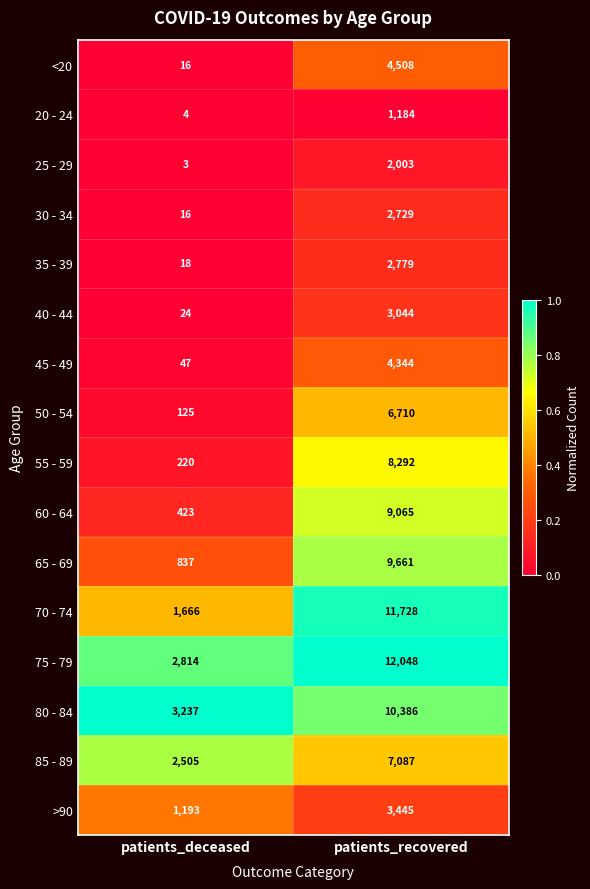

Which label corresponds to the smallest value in the chart?

patients_deceased